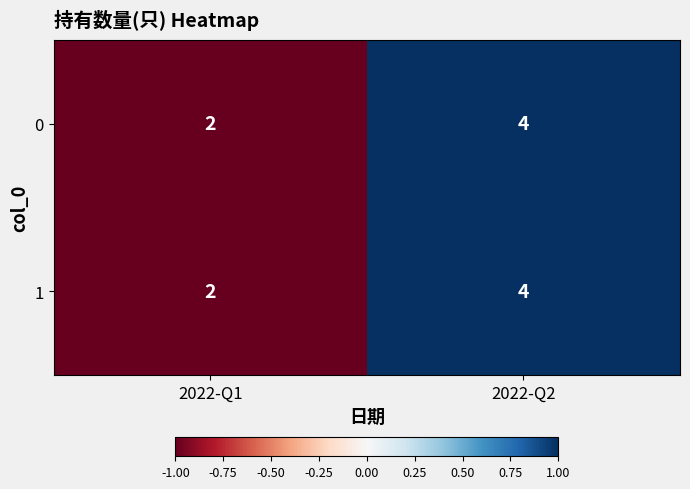

What is the greatest value displayed?

4